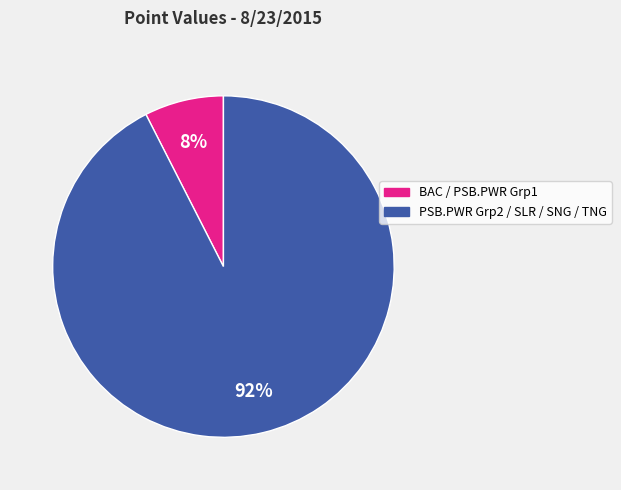

Is there a majority slice in this chart?

Yes